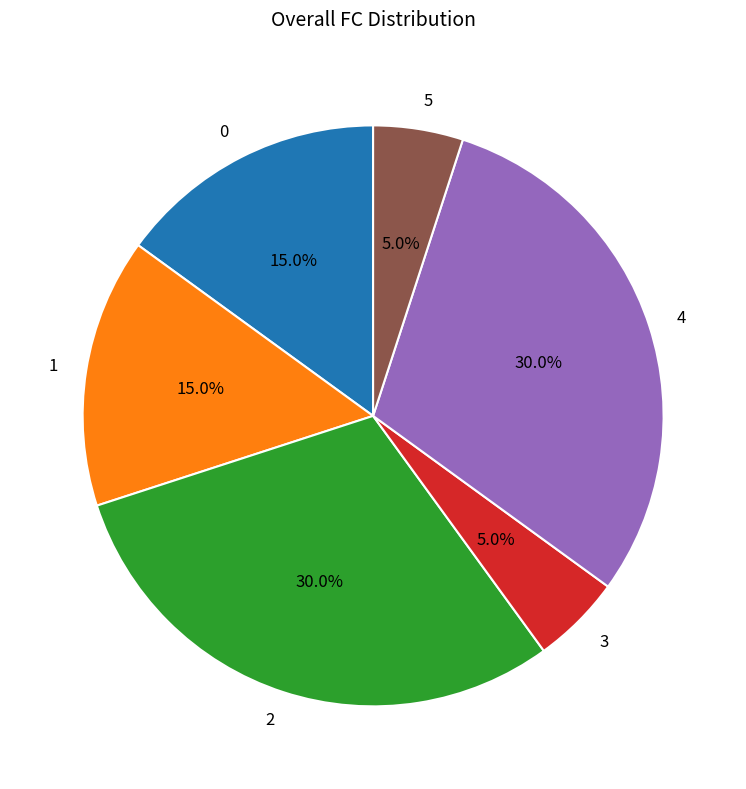

To the nearest percent, what portion does 2 represent?

30%